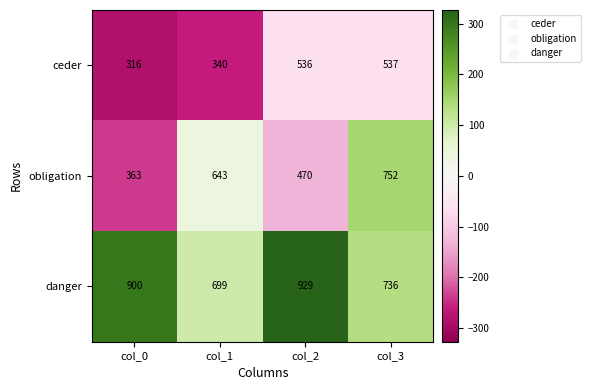

Which series has the largest total across all categories?

danger